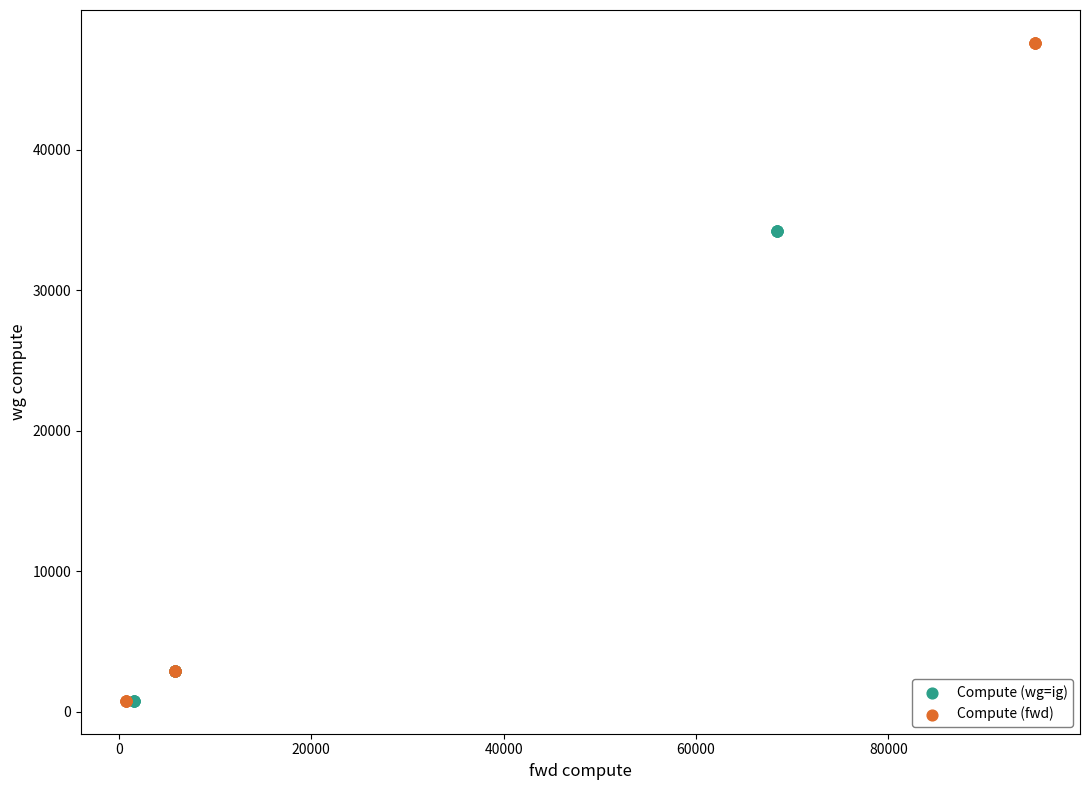

Which series reaches the maximum Y coordinate?

Compute (fwd)